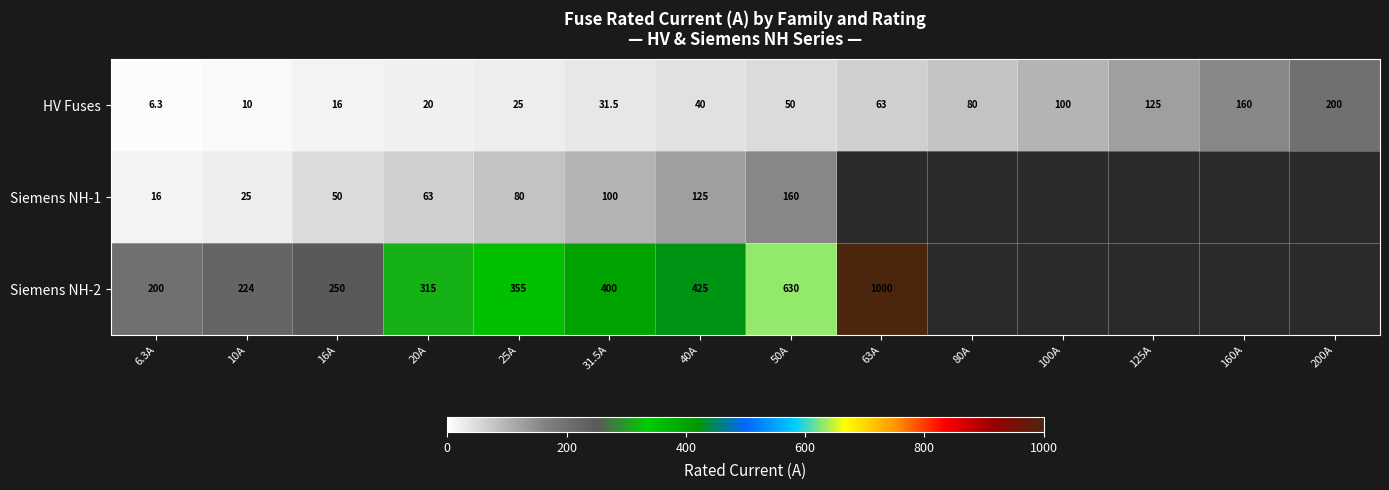

Is it true that Siemens NH-1 equals 36.5 at 20A?

False